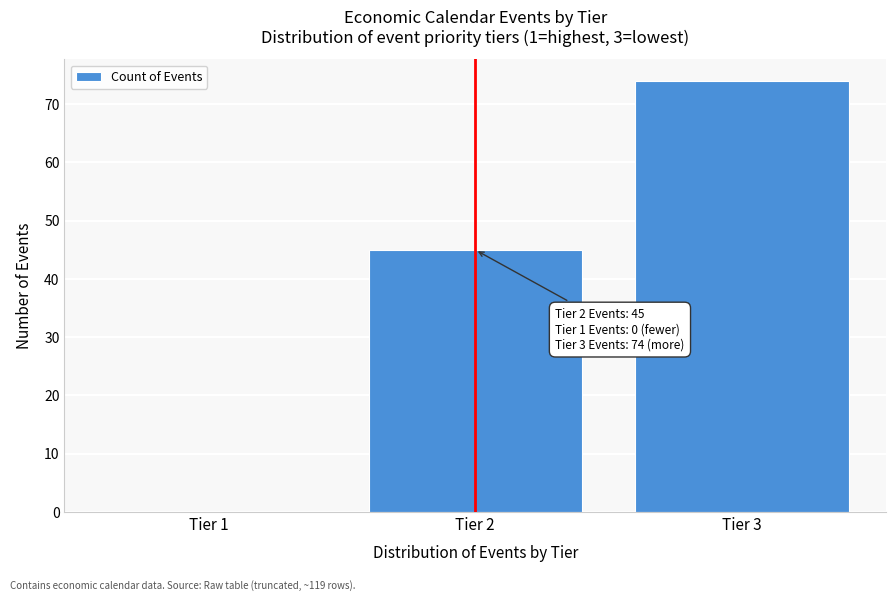

Which range on the x-axis has the tallest bar?

2.5 to 3.5